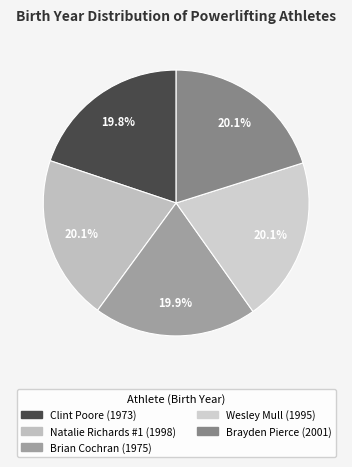

The Brayden Pierce slice represents 20% of the pie. True or false?

True